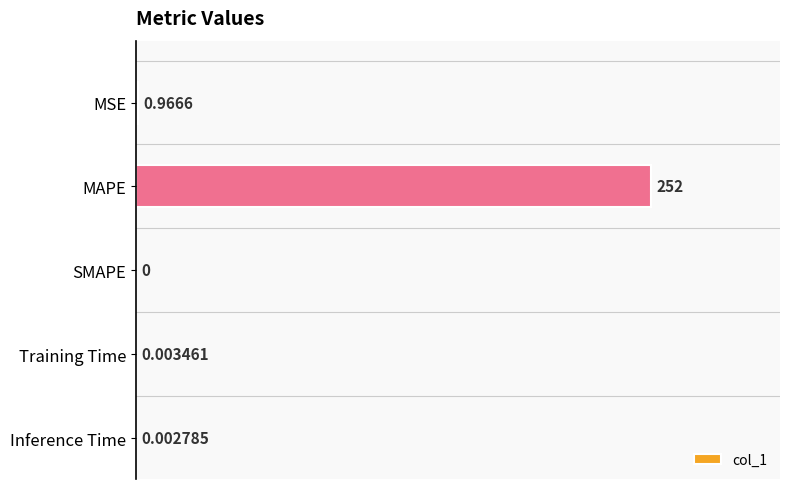

Where is the data nearest to the value 126?

MSE